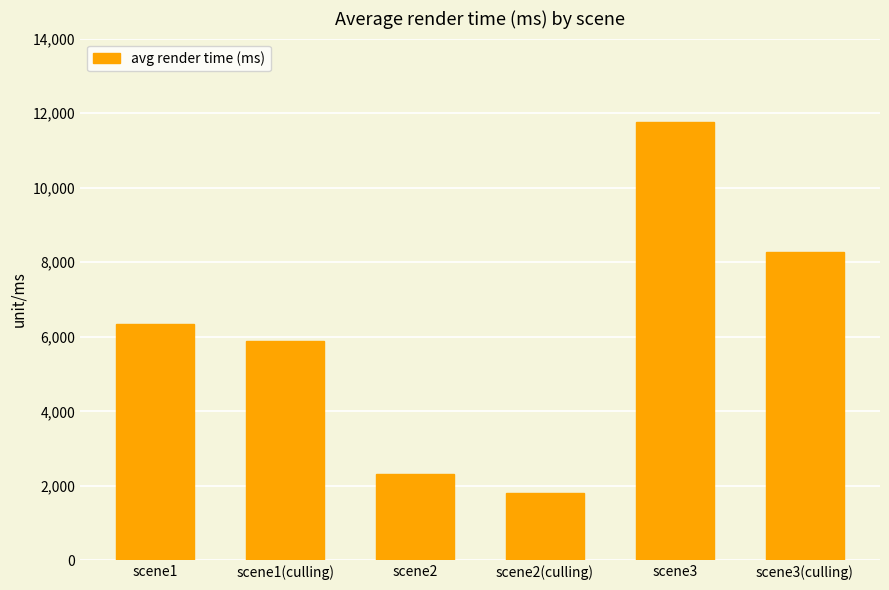

What is the label of the 3rd bar from the right?

scene2(culling)